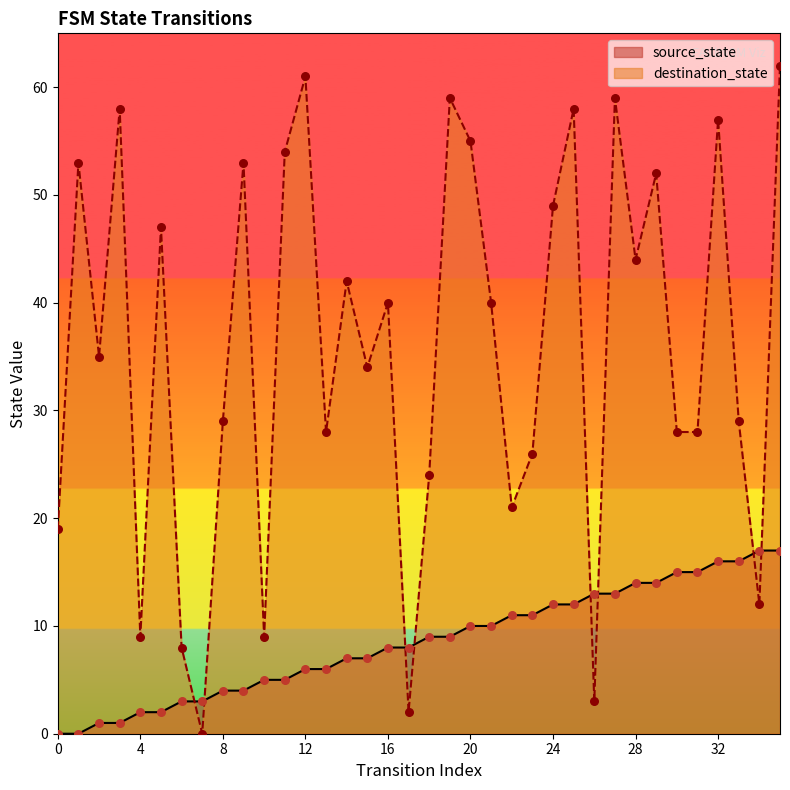

Which series has the widest spread of Y values?

destination_state